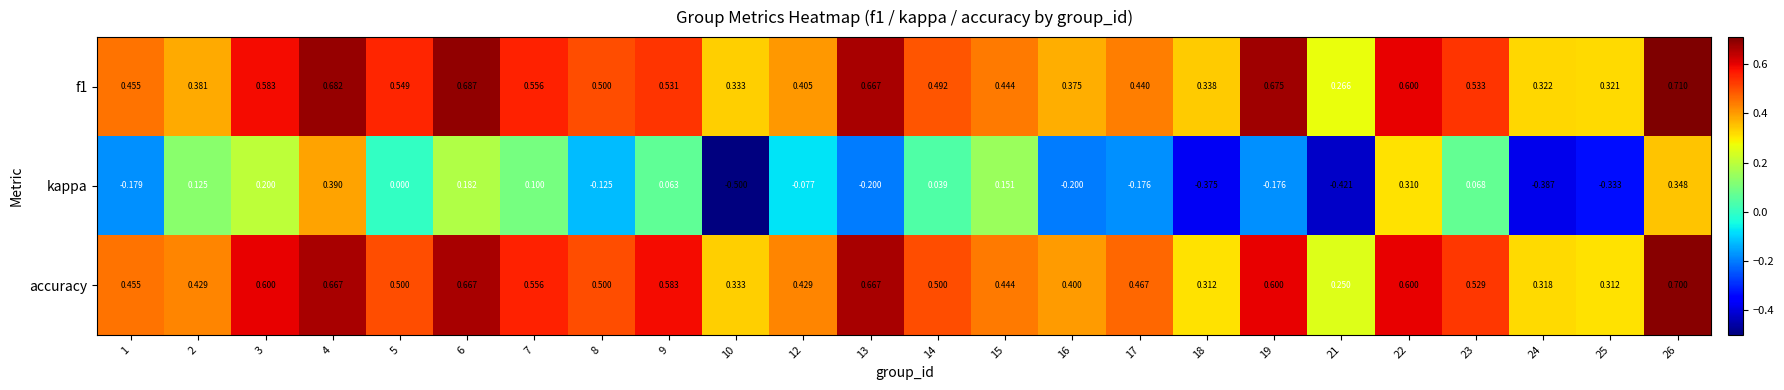

Which series has the widest spread of values?

kappa